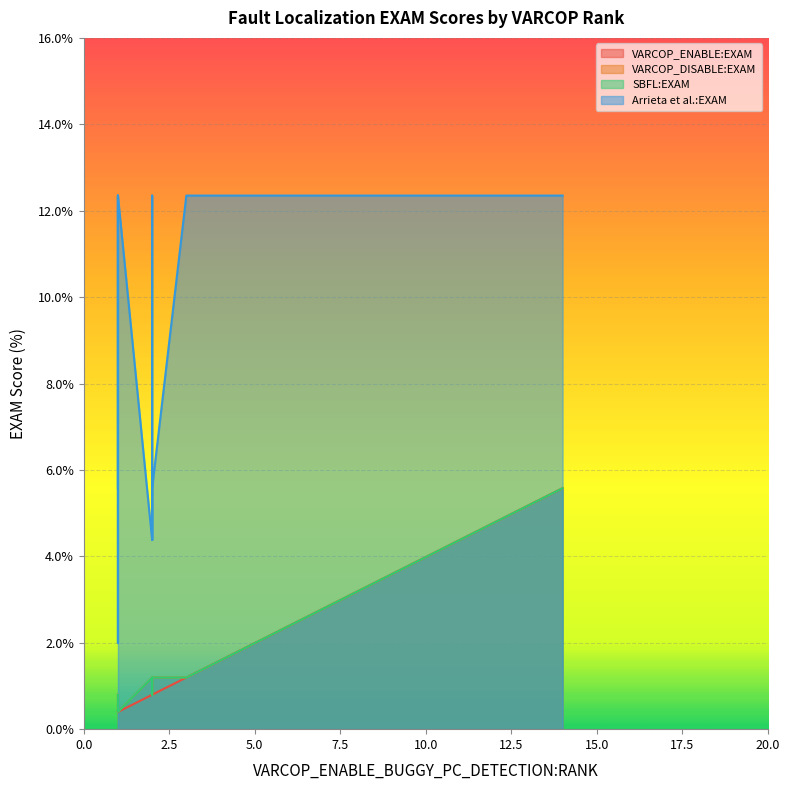

True or false: VARCOP_DISABLE:EXAM and Arrieta et al.:EXAM intersect in this chart.

False